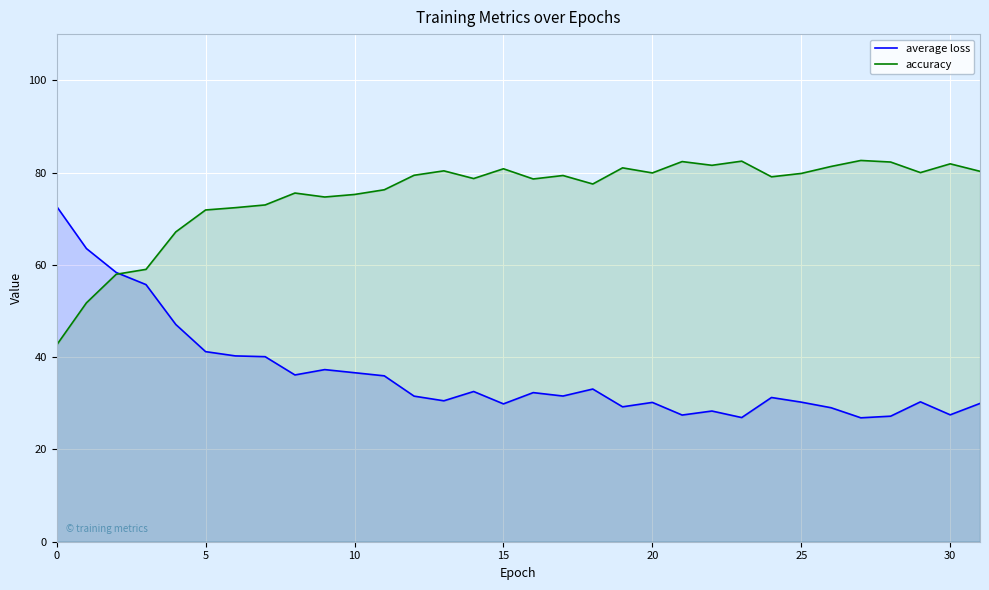

How many lines are shown in the chart?

2